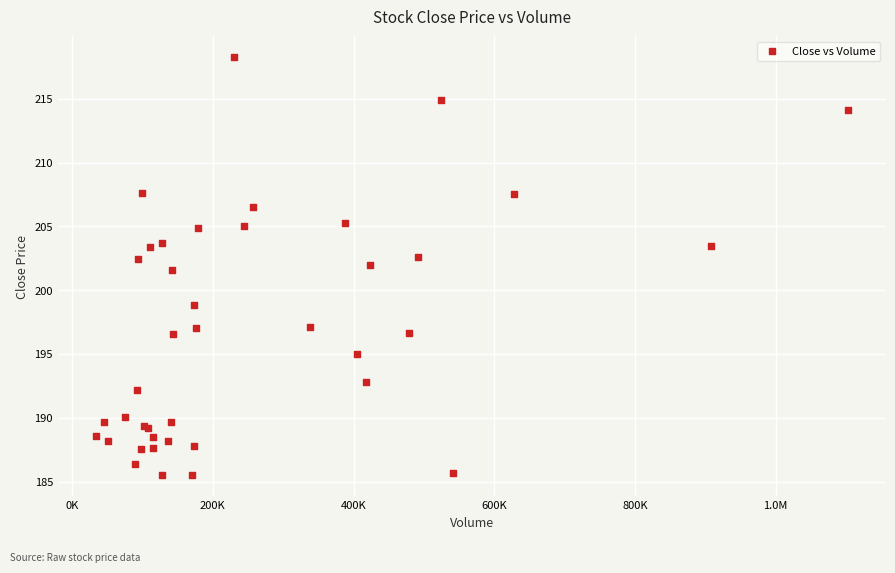

What Y value in the scatter plot is closest to 201?

201.6